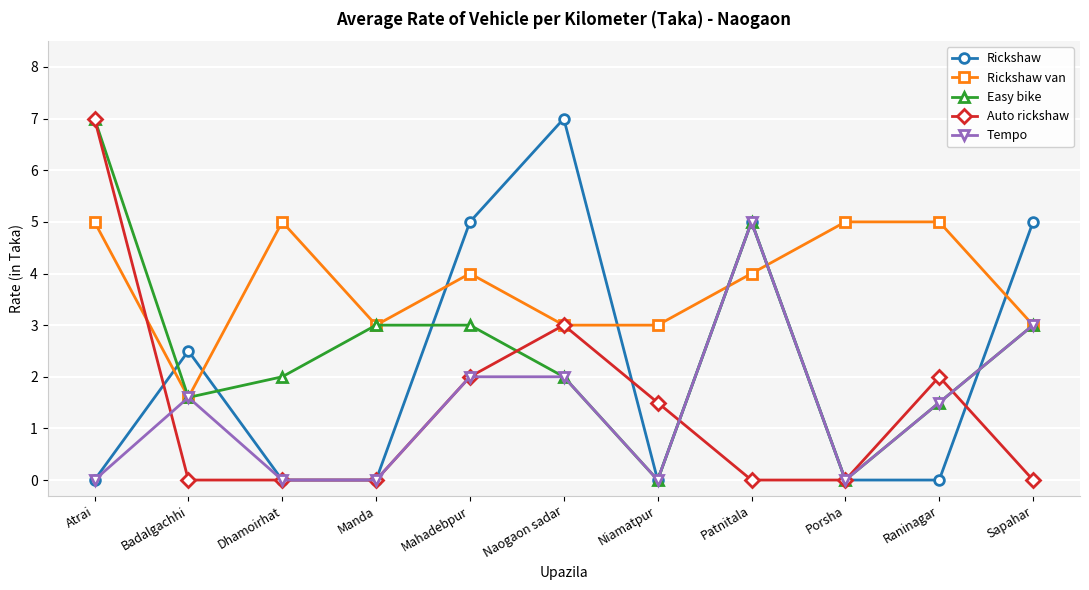

True or false: Auto rickshaw and Rickshaw cross at least once.

True